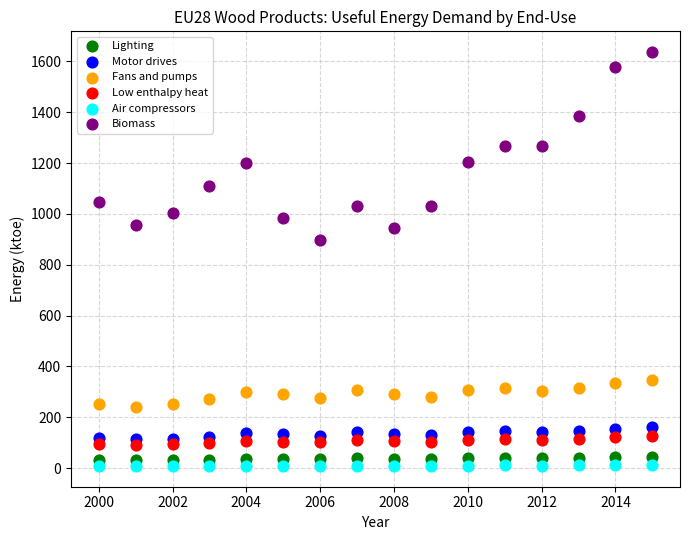

What is the X range (max minus min) for the scatter plot?

15.0